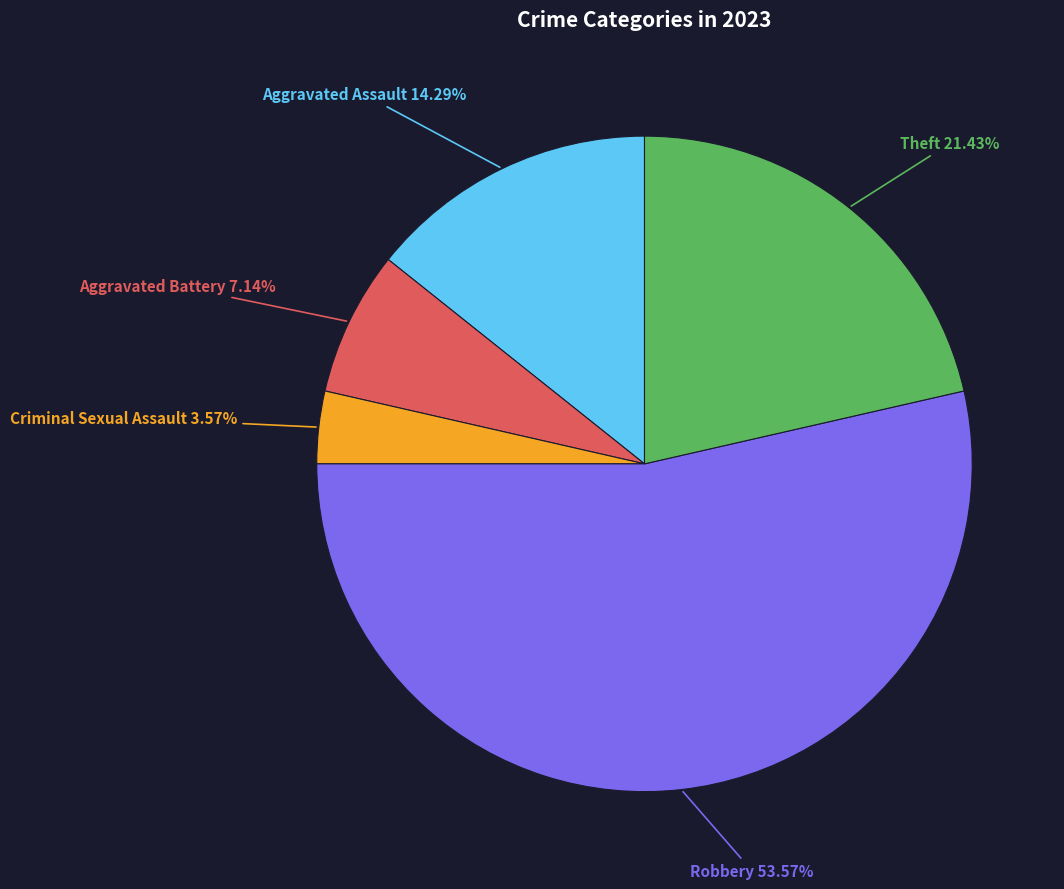

Is there any slice that represents more than half of the pie?

Yes